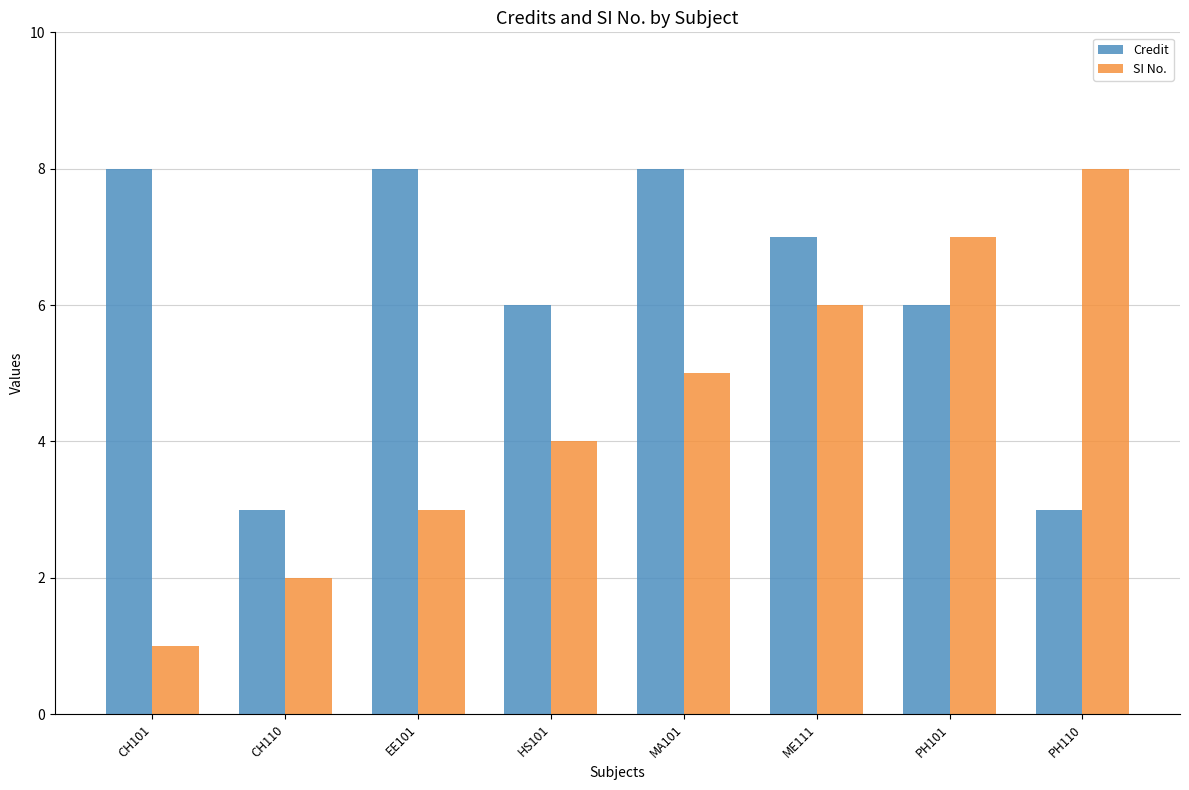

What is the total value across all series at PH101?

13